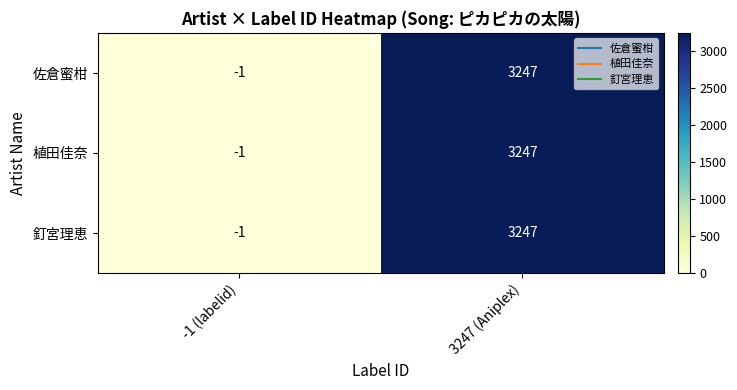

Where is 植田佳奈 nearest to the value 1623?

-1 (labelid)